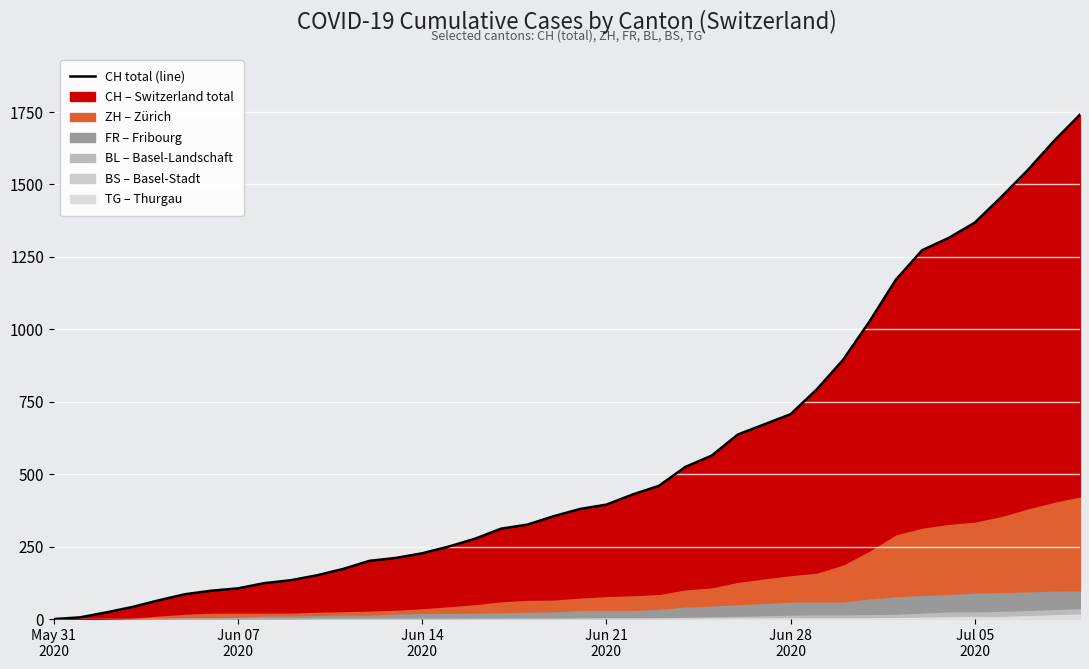

Count the number of values greater than 380.

19